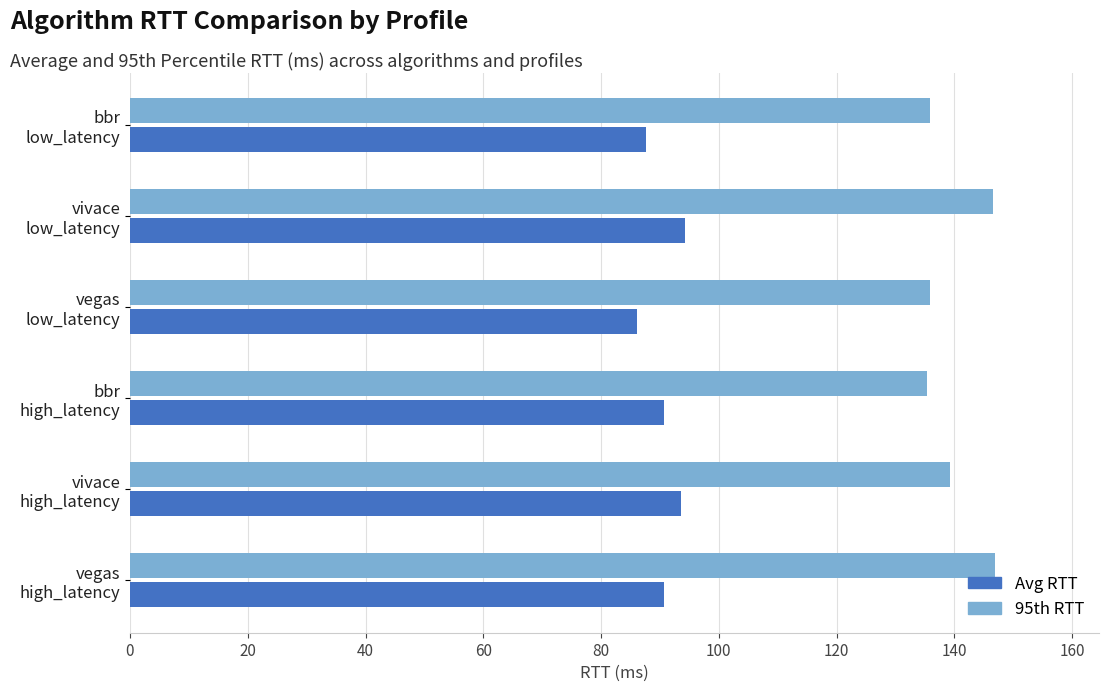

Which series has the widest spread of values?

95th RTT